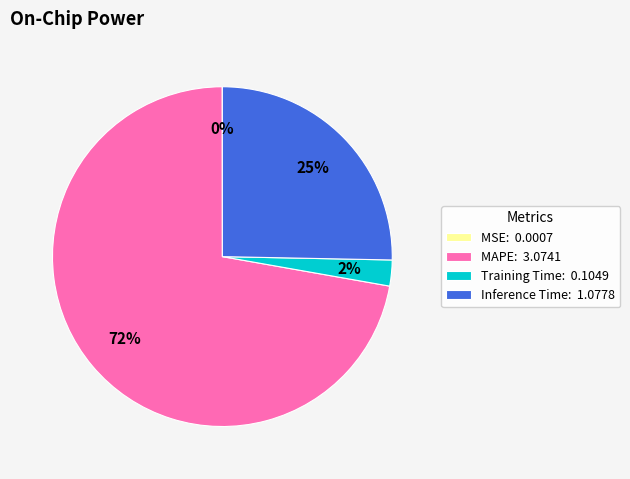

What is the ratio of the value at MAPE: 3.0741 to the value at Inference Time: 1.0778?

2.9